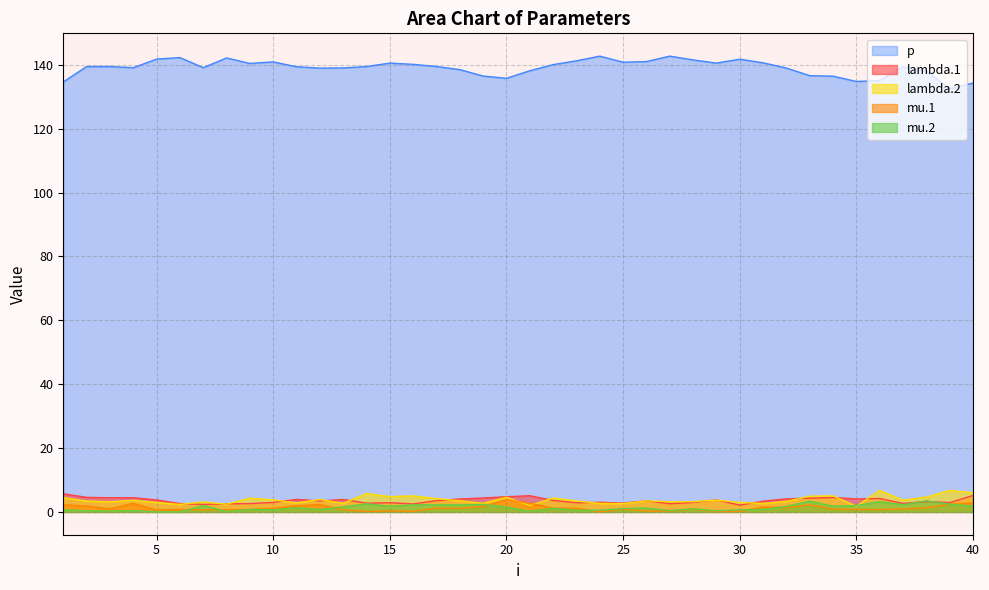

Reading left to right, transcribe all the data shown in this chart.

lambda.1: 5.7	4.6	4.4	4.4	3.8	2.6	2.3	2.6	2.6	3.0	3.9	3.4	3.9	2.7	2.9	2.5	3.5	4.0	4.4	4.8	5.1	3.6	2.9	3.0	2.7	3.5	2.6	3.0	3.8	2.1	3.4	4.1	4.3	4.5	4.1	4.2	2.7	3.3	2.9	5.2
mu.1: 2.3	1.8	0.9	2.7	0.6	0.8	0.7	0.7	0.8	1.2	1.9	2.3	0.7	0.1	0.3	0.2	1.2	1.1	1.7	3.8	2.7	1.2	1.1	0.0	0.9	0.3	0.3	0.8	0.1	0.1	1.6	1.3	2.2	0.9	0.8	0.8	0.9	1.3	2.4	2.8
lambda.2: 4.5	3.4	3.2	3.6	3.0	2.4	3.1	2.4	4.3	3.8	2.8	3.9	2.7	5.7	4.8	5.0	4.2	3.5	2.7	4.6	2.0	4.4	3.4	2.7	2.6	3.5	3.2	3.2	3.7	3.0	2.6	3.3	4.9	5.0	1.8	6.7	3.7	4.6	6.7	6.0
mu.2: 0.7	0.4	0.3	0.4	0.0	0.0	2.0	0.1	0.8	0.7	1.3	0.8	1.6	2.5	1.8	2.2	2.2	2.2	2.4	1.5	0.2	1.1	0.5	0.5	1.1	1.2	0.4	1.0	0.4	0.6	0.8	1.8	3.3	1.8	2.0	3.2	2.2	3.5	2.4	1.9
p: 134.6	139.4	139.4	139.1	141.8	142.2	139.1	142.1	140.4	140.9	139.4	139.0	139.0	139.4	140.5	140.1	139.5	138.5	136.5	135.8	138.1	140.0	141.2	142.7	140.8	141.0	142.7	141.5	140.5	141.7	140.6	139.0	136.6	136.4	134.8	135.1	139.4	138.0	132.5	134.3